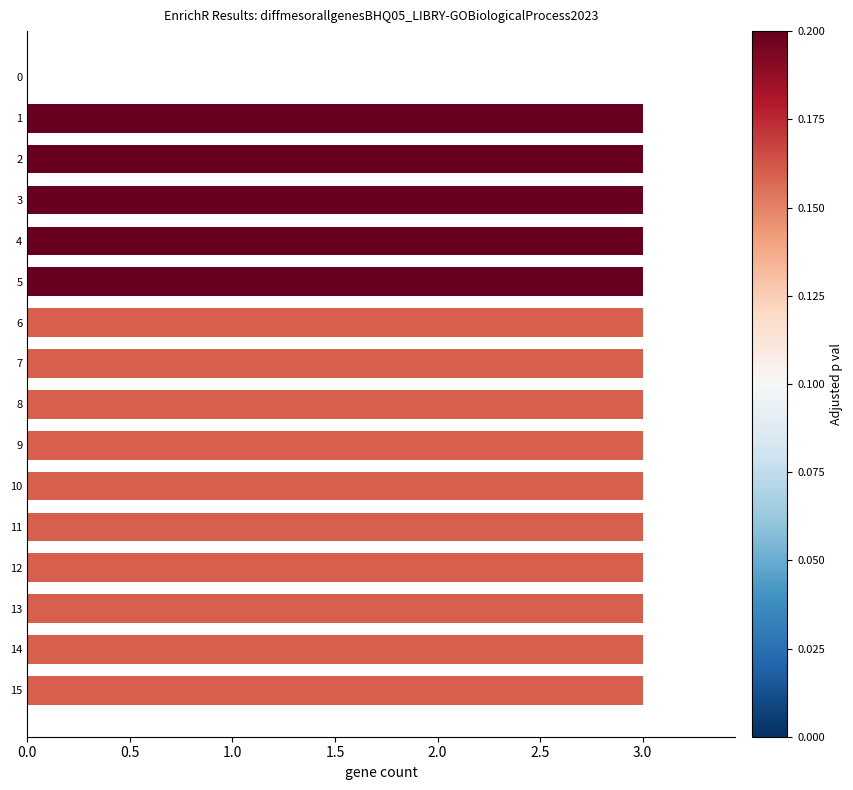

Reading top to bottom, extract all data points from this chart.

0=0	1=3	2=3	3=3	4=3	5=3	6=3	7=3	8=3	9=3	10=3	11=3	12=3	13=3	14=3	15=3